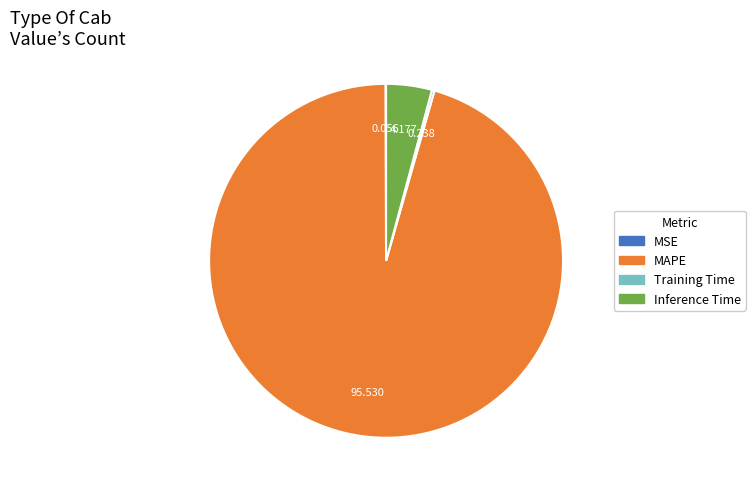

Does any single category account for the majority?

Yes